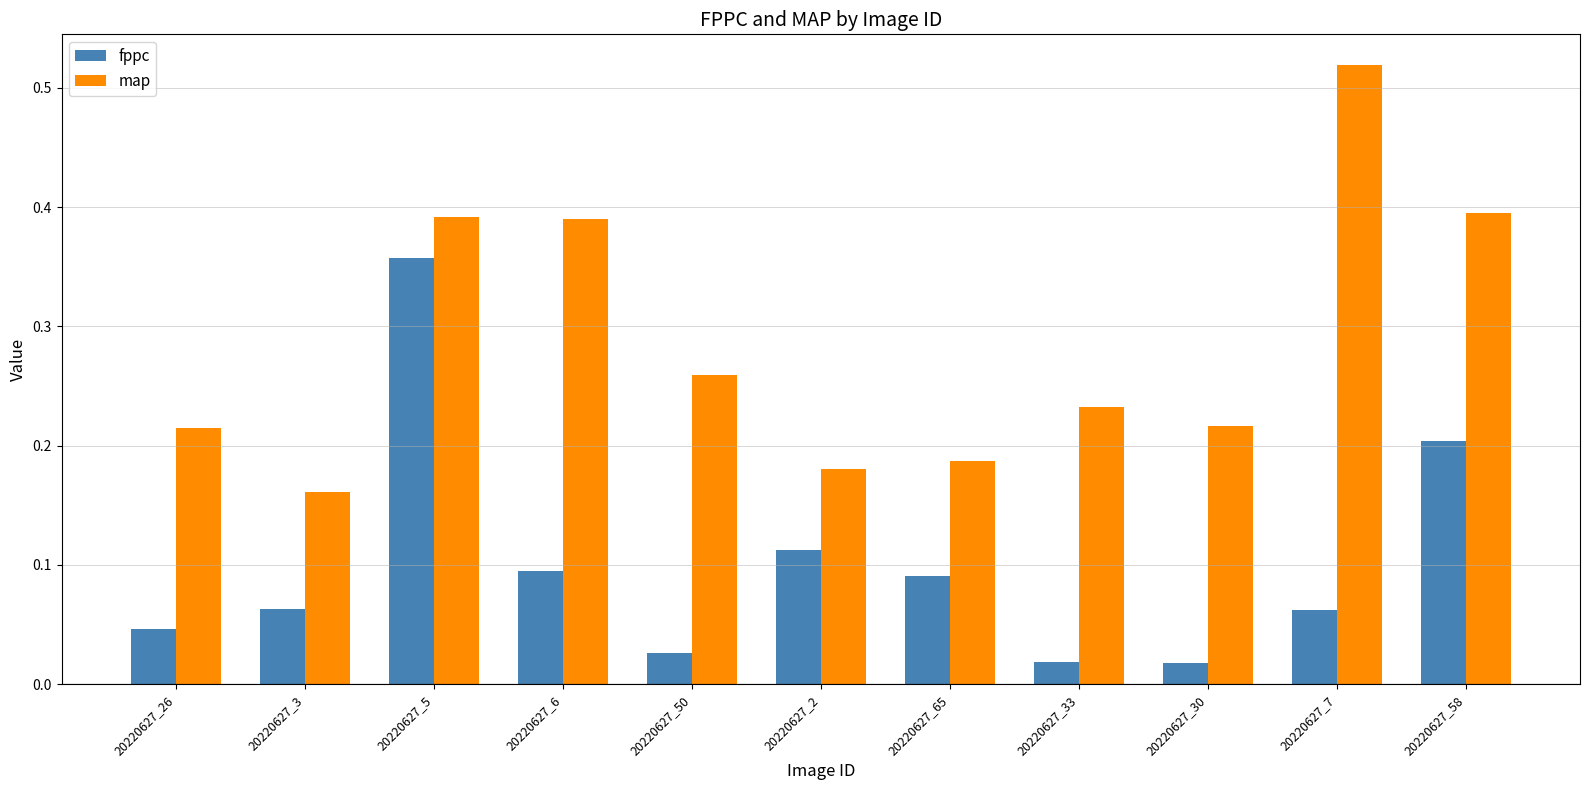

Are the bars grouped side by side (vs. stacked)?

Yes